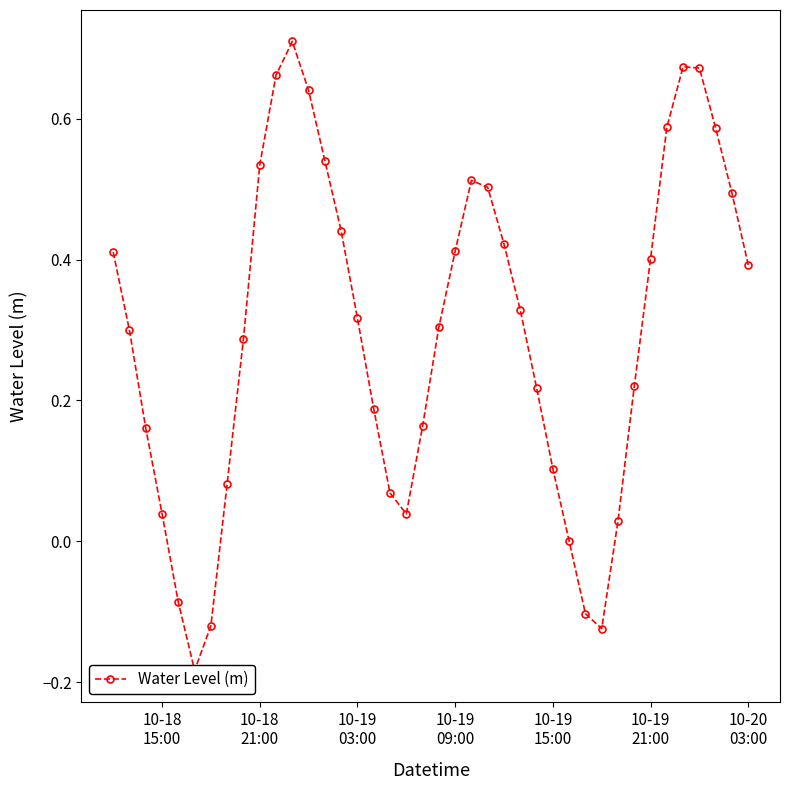

Is it true that the value at 10-19 09:00 is 0.2?

False